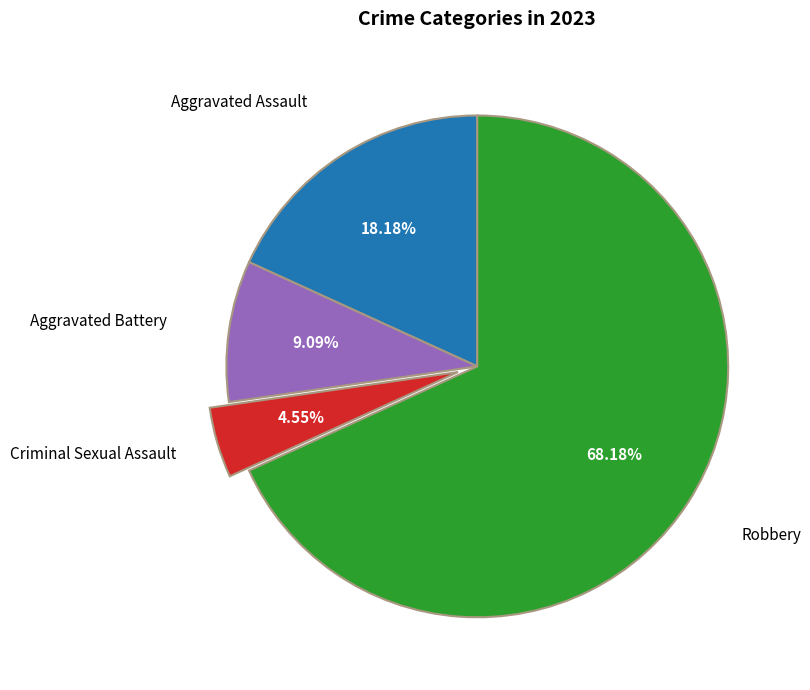

To the nearest percent, what is the average slice percentage?

25%